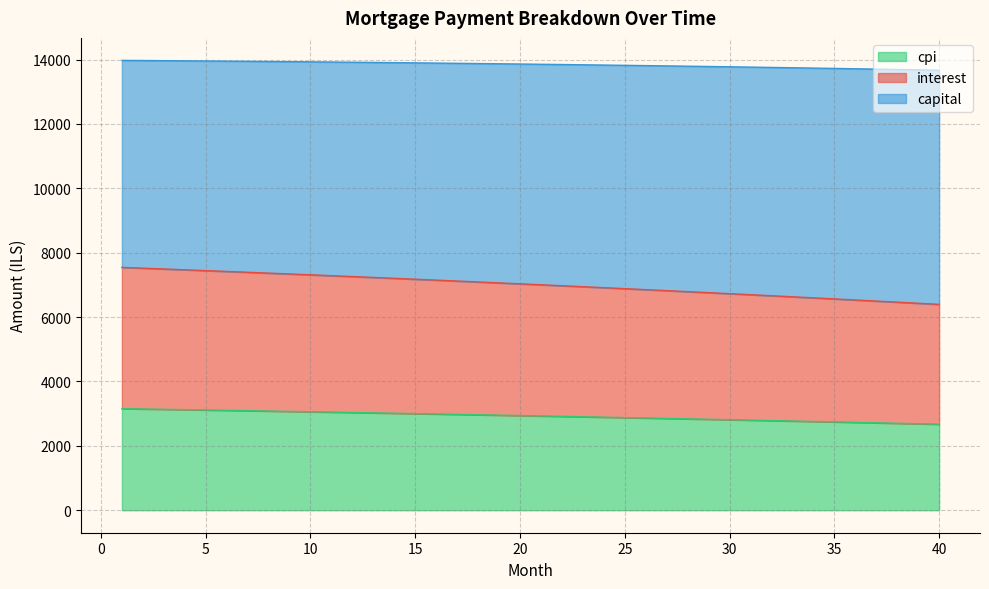

What is the greatest value displayed?

13975.7